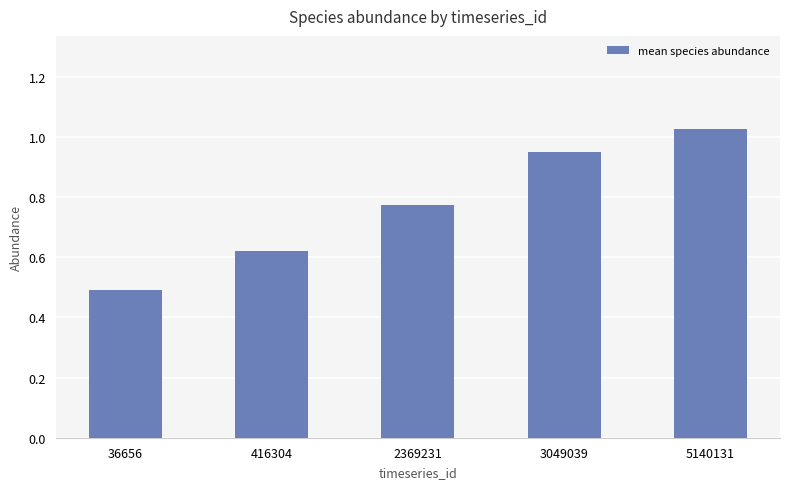

What is the difference between the maximum and minimum values?

0.5